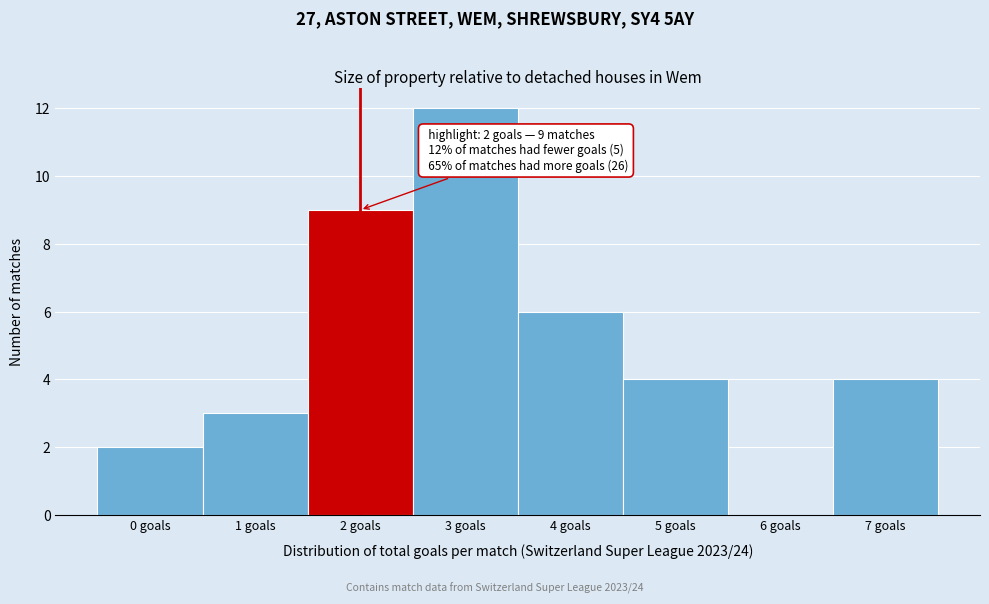

Which range on the x-axis has the tallest bar?

2.5 to 3.5